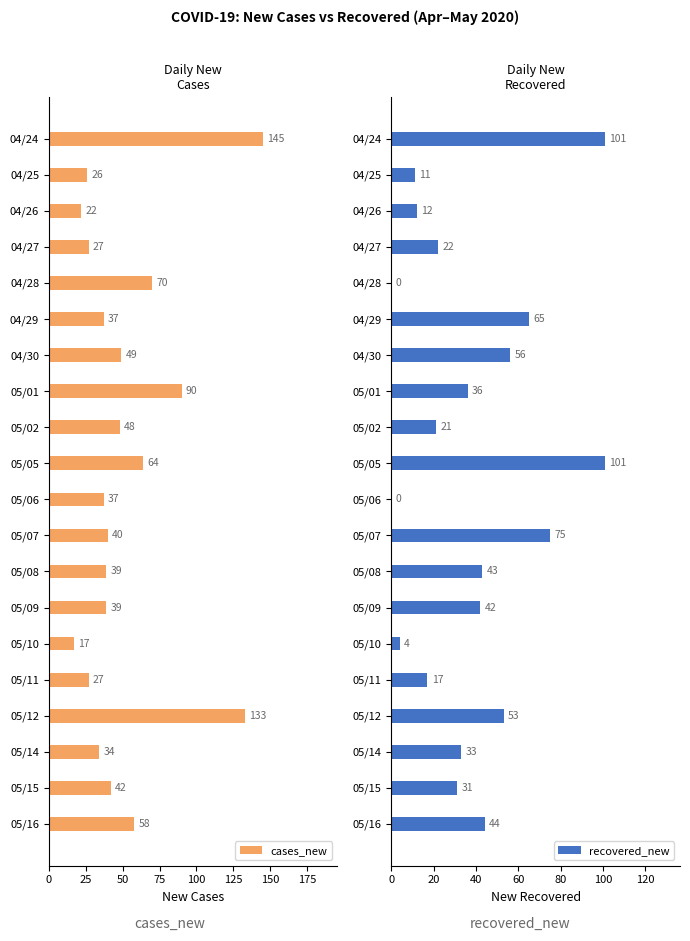

How many bars are there in each group?

2